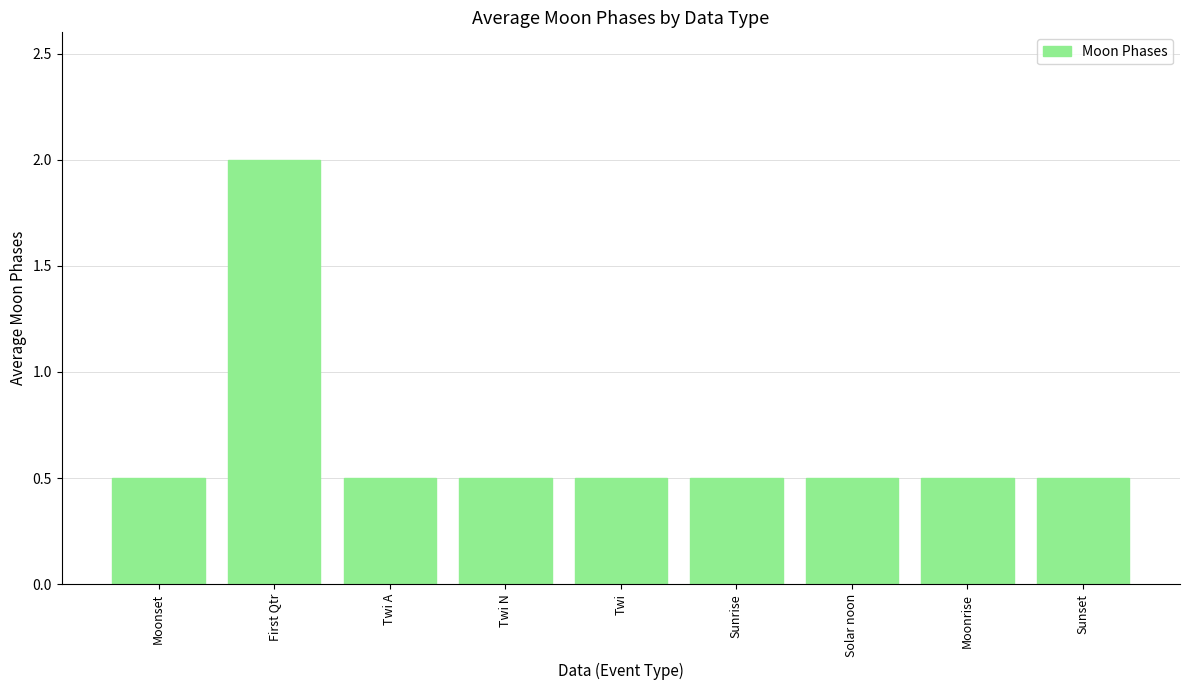

The chart shows a value of 0.5 at Sunset. True or false?

True